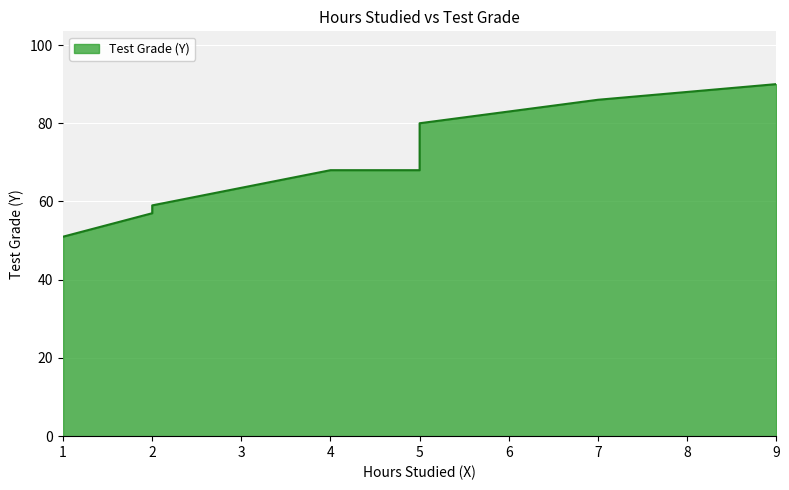

Which has a higher value, 5 or 4?

5